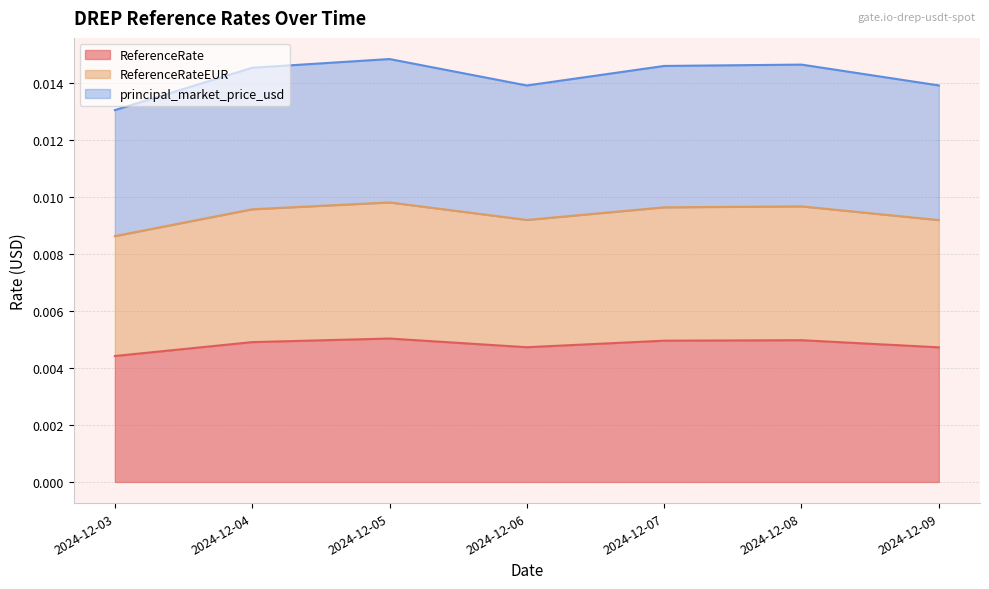

True or false: ReferenceRate and principal_market_price_usd cross at least once.

False